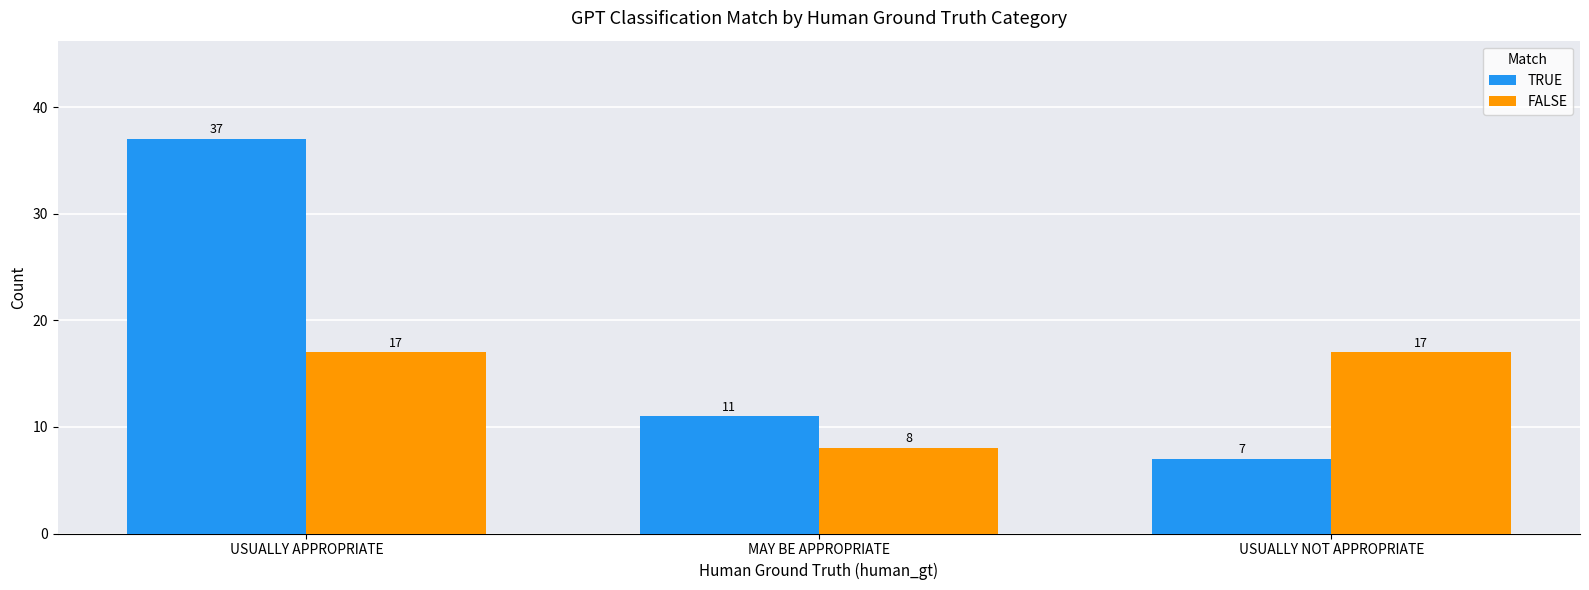

What is the sum of all FALSE values?

42